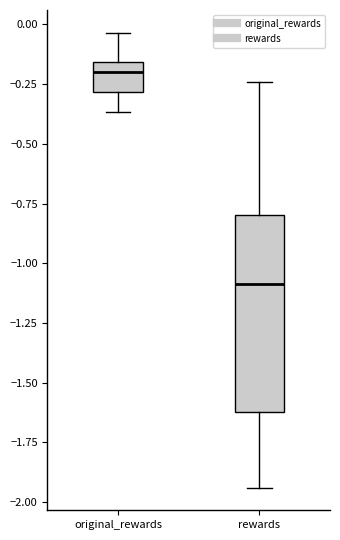

Which box is the tallest, from its lower edge to its upper edge?

rewards